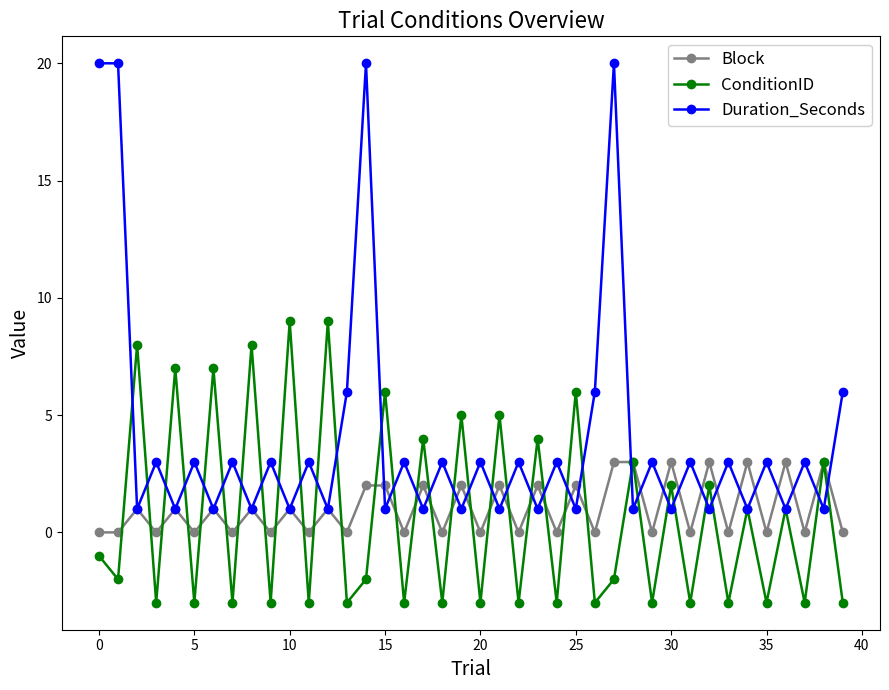

What is the smallest value displayed?

-3